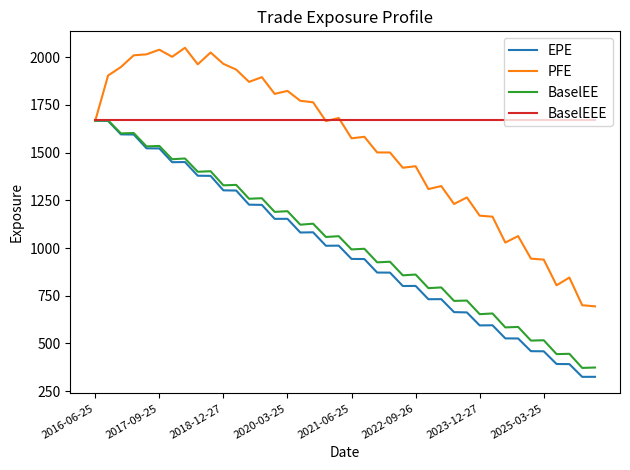

In BaselEE, how many points are lower than both neighbors (excluding endpoints)?

19